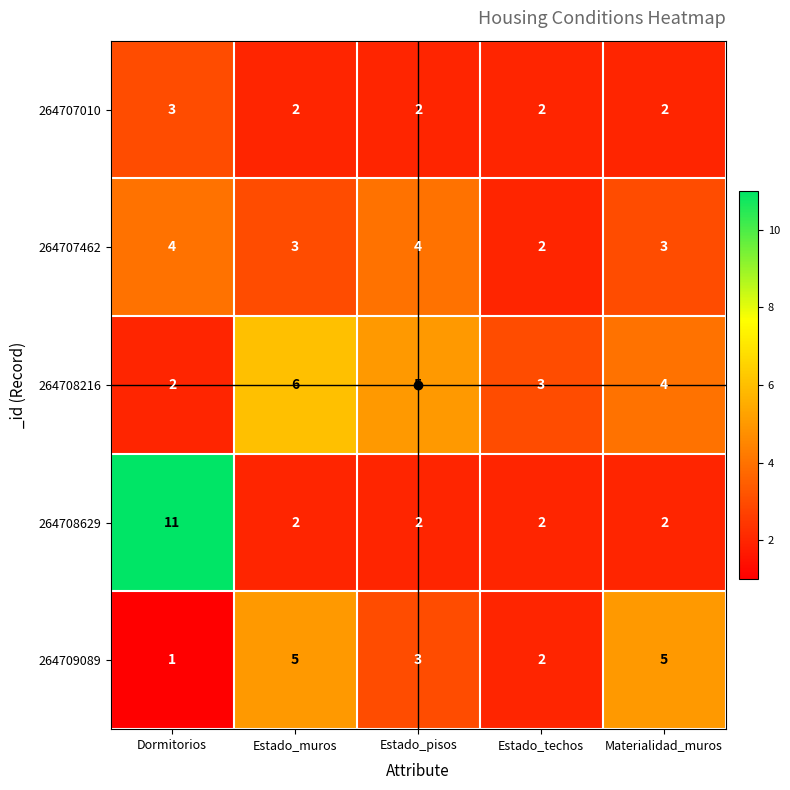

True or false: 264708216 has a value of 2 at Materialidad_muros.

False